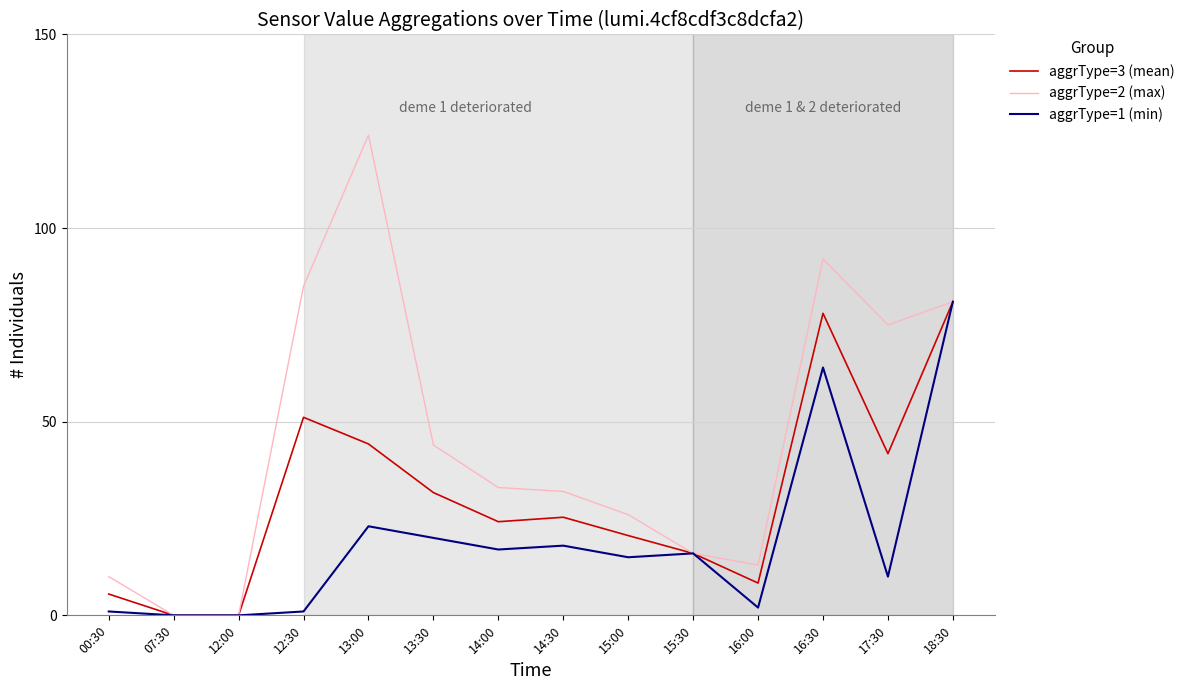

Which series has the widest spread of values?

aggrType=2 (max)